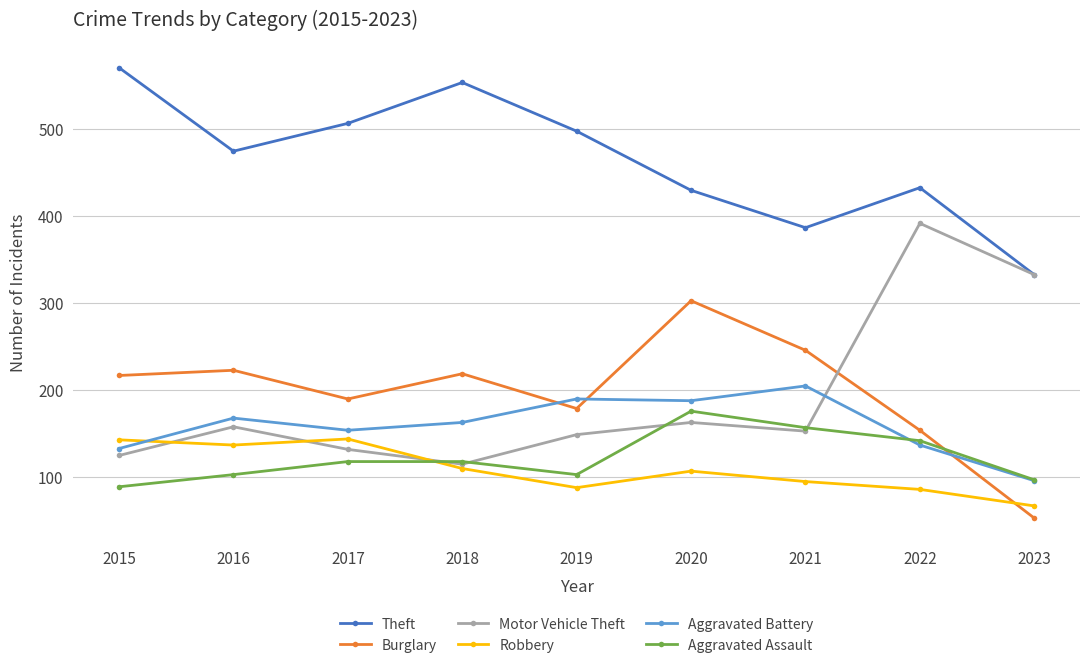

What is the difference between the maximum and minimum values in the Aggravated Battery series?

109